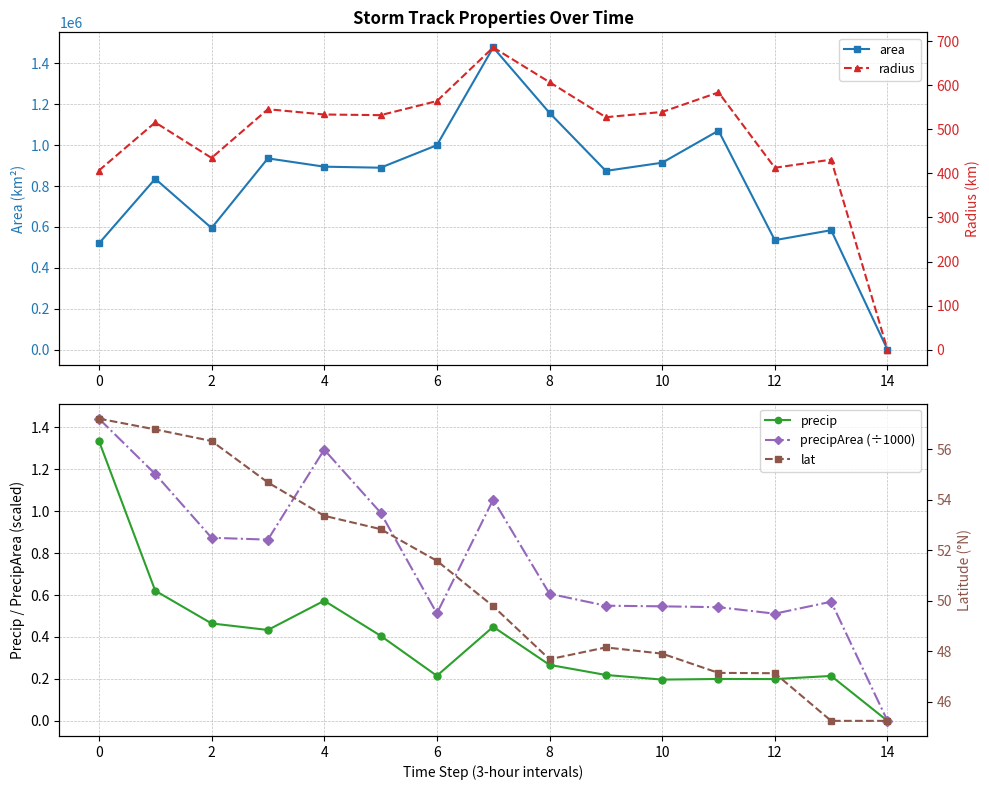

Read the radius value at 12.

412.9